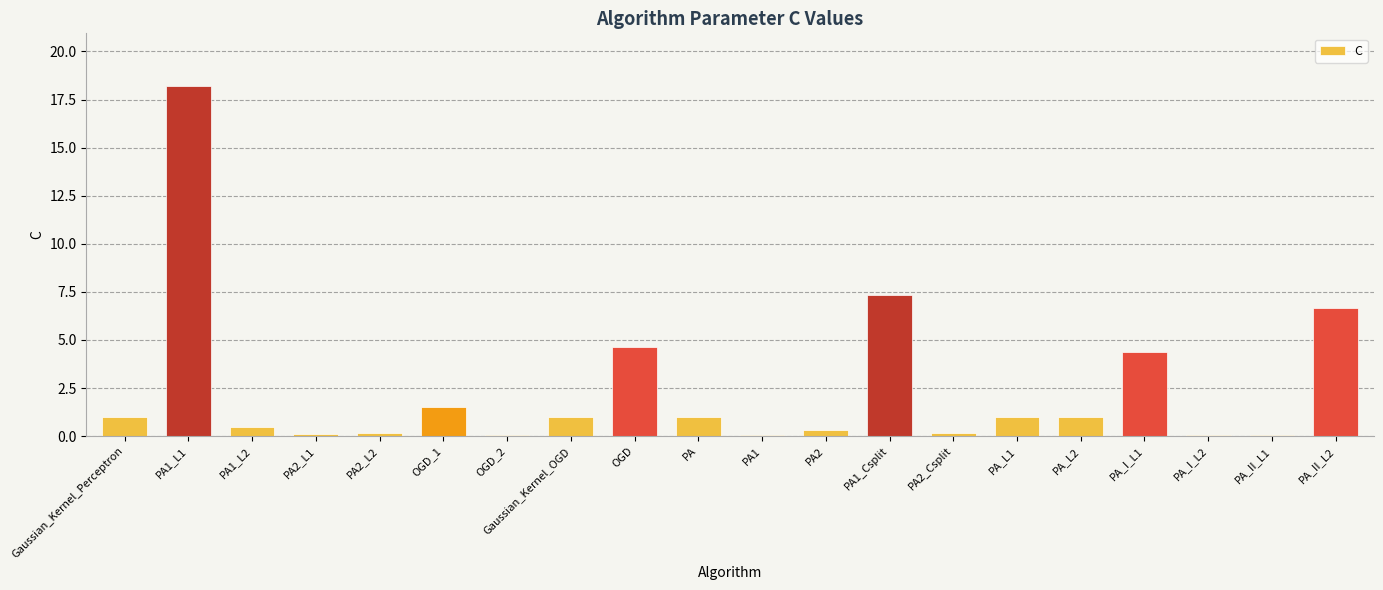

What is the greatest value displayed?

18.2